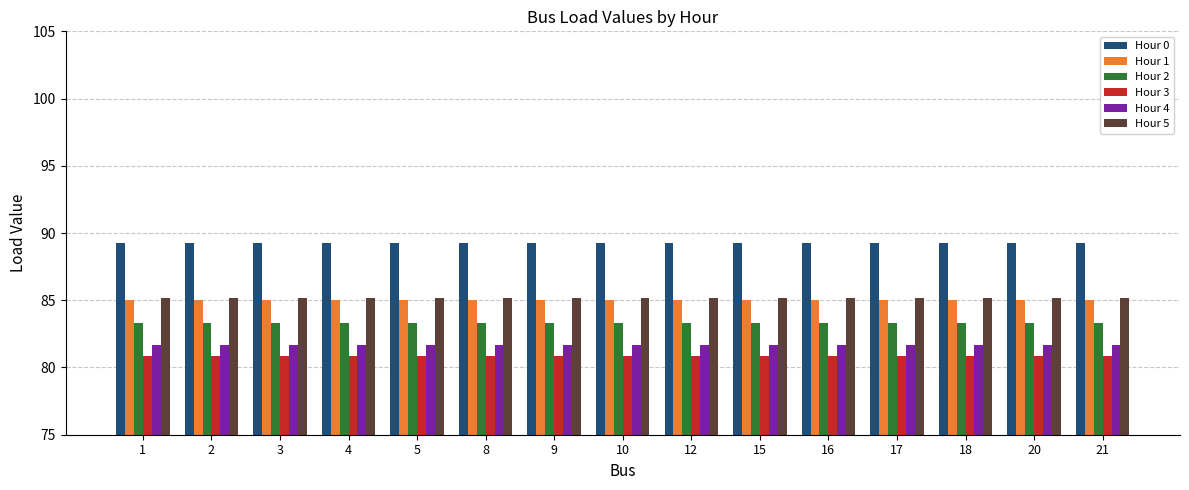

What is the value of the Hour 1 bar at the 6th from the left?

85.0